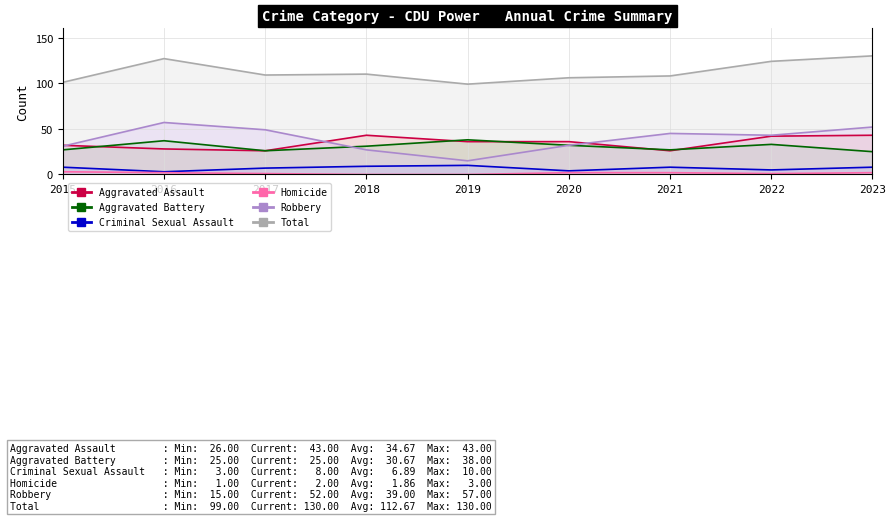

How many Homicide values are between 1 and 2?

6